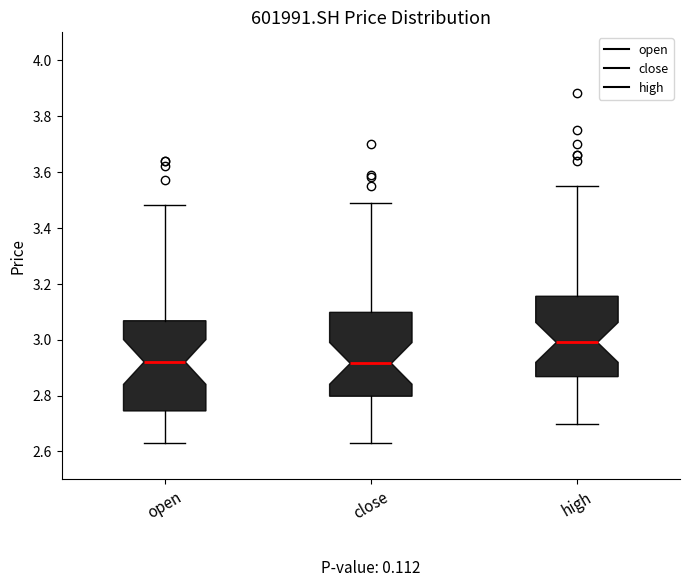

Reading left to right, transcribe this box plot: for each box, give where its median line is, the range the box spans, and where its two whiskers end, as read against the y-axis. The values are not printed on the chart, so give them approximately, as read against the axis.

open: median 2.92, box 2.74 to 3.06, whiskers 2.64 to 3.48
close: median 2.92, box 2.80 to 3.10, whiskers 2.64 to 3.50
high: median 3.00, box 2.86 to 3.16, whiskers 2.70 to 3.56